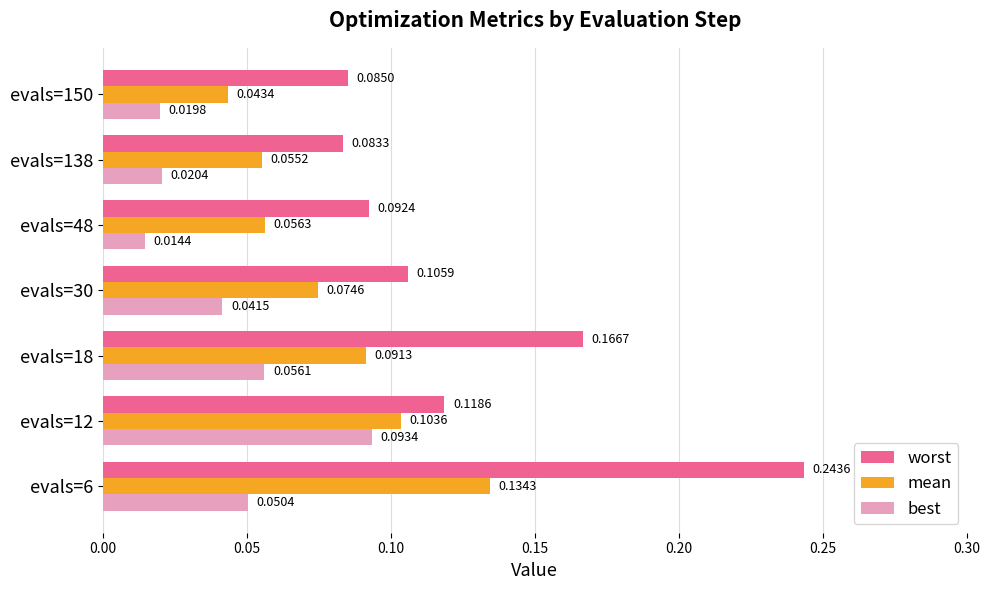

What is the sum of all best values?

0.3